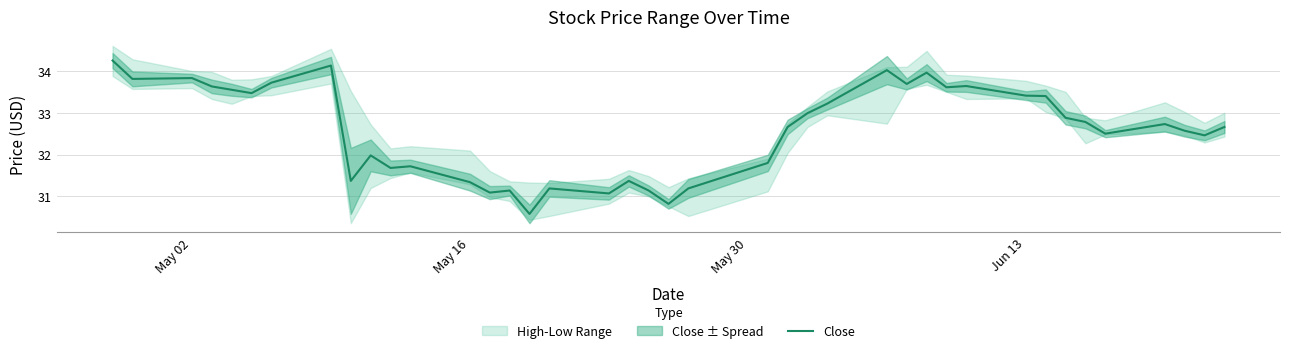

The Close series shows 7.9 at May 02. True or false?

False